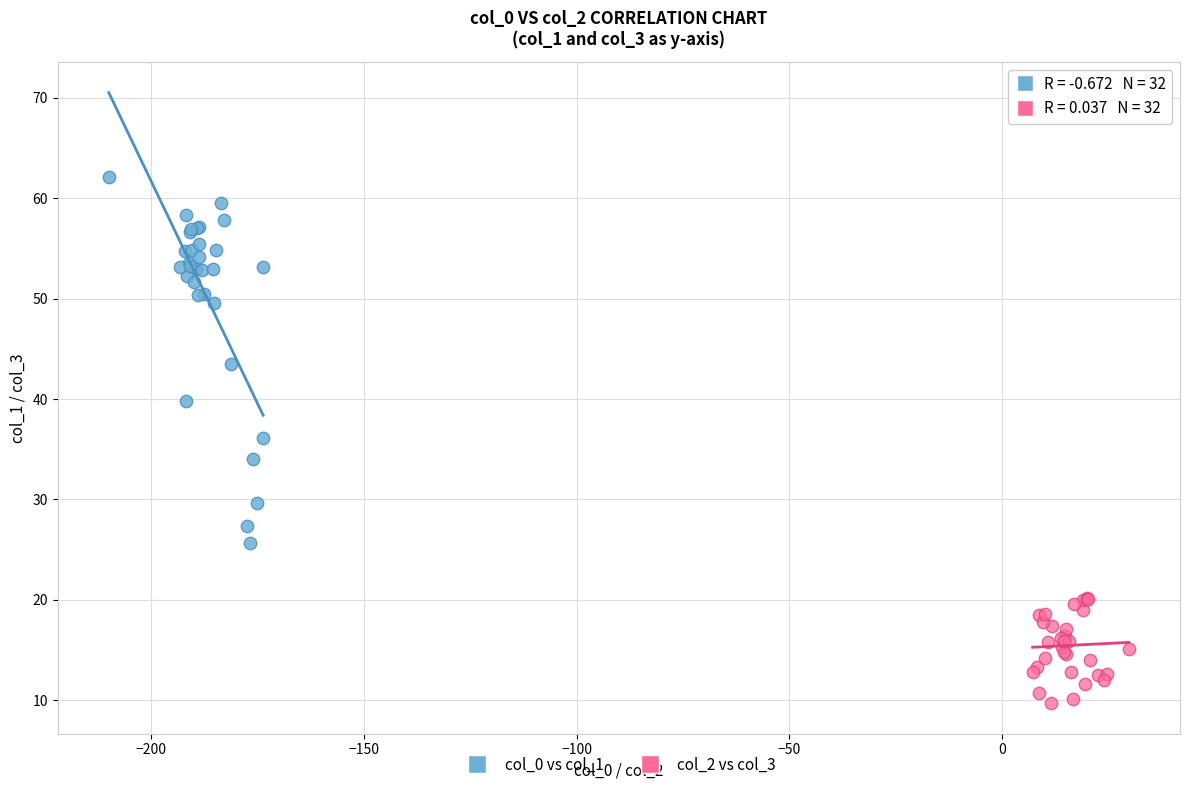

Which series reaches the maximum Y coordinate?

col_0 vs col_1